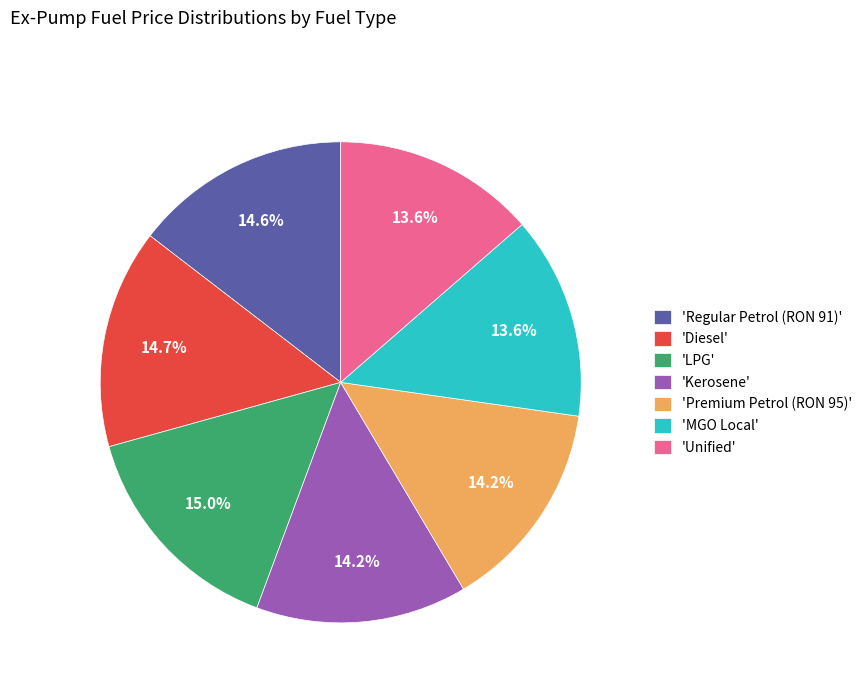

What is the total percentage of 'Regular Petrol (RON 91)' and 'Unified'?

28.2%